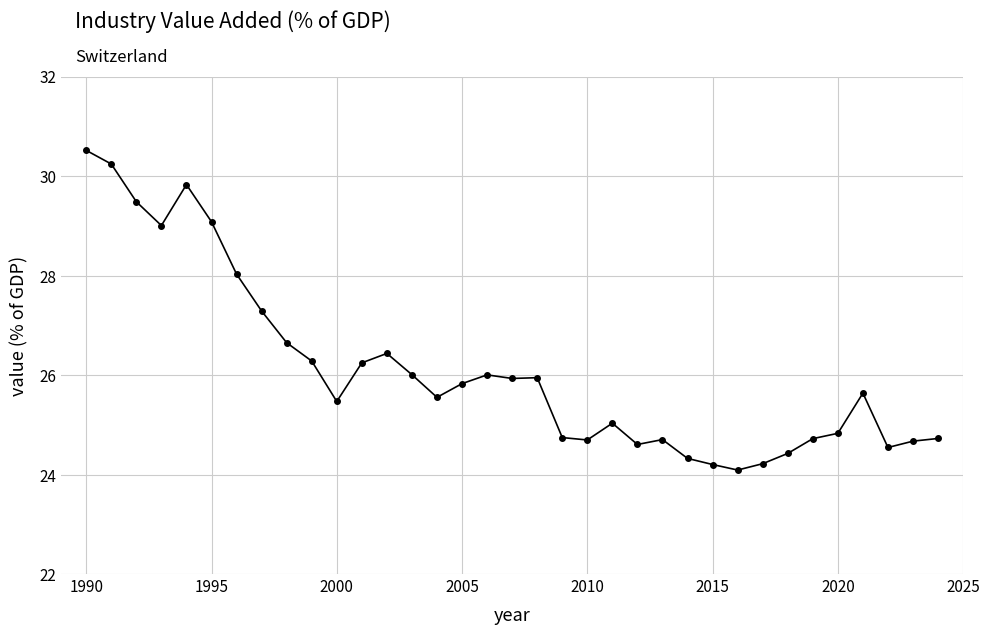

How many lines are shown in the chart?

1